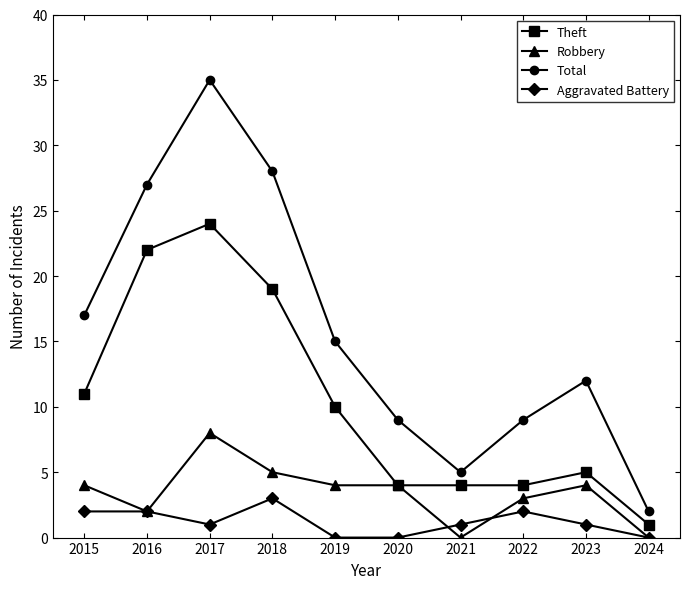

Reading left to right, what are all the values shown in this chart?

Theft: 11	22	24	19	10	4	4	4	5	1
Robbery: 4	2	8	5	4	4	0	3	4	0
Total: 17	27	35	28	15	9	5	9	12	2
Aggravated Battery: 2	2	1	3	0	0	1	2	1	0